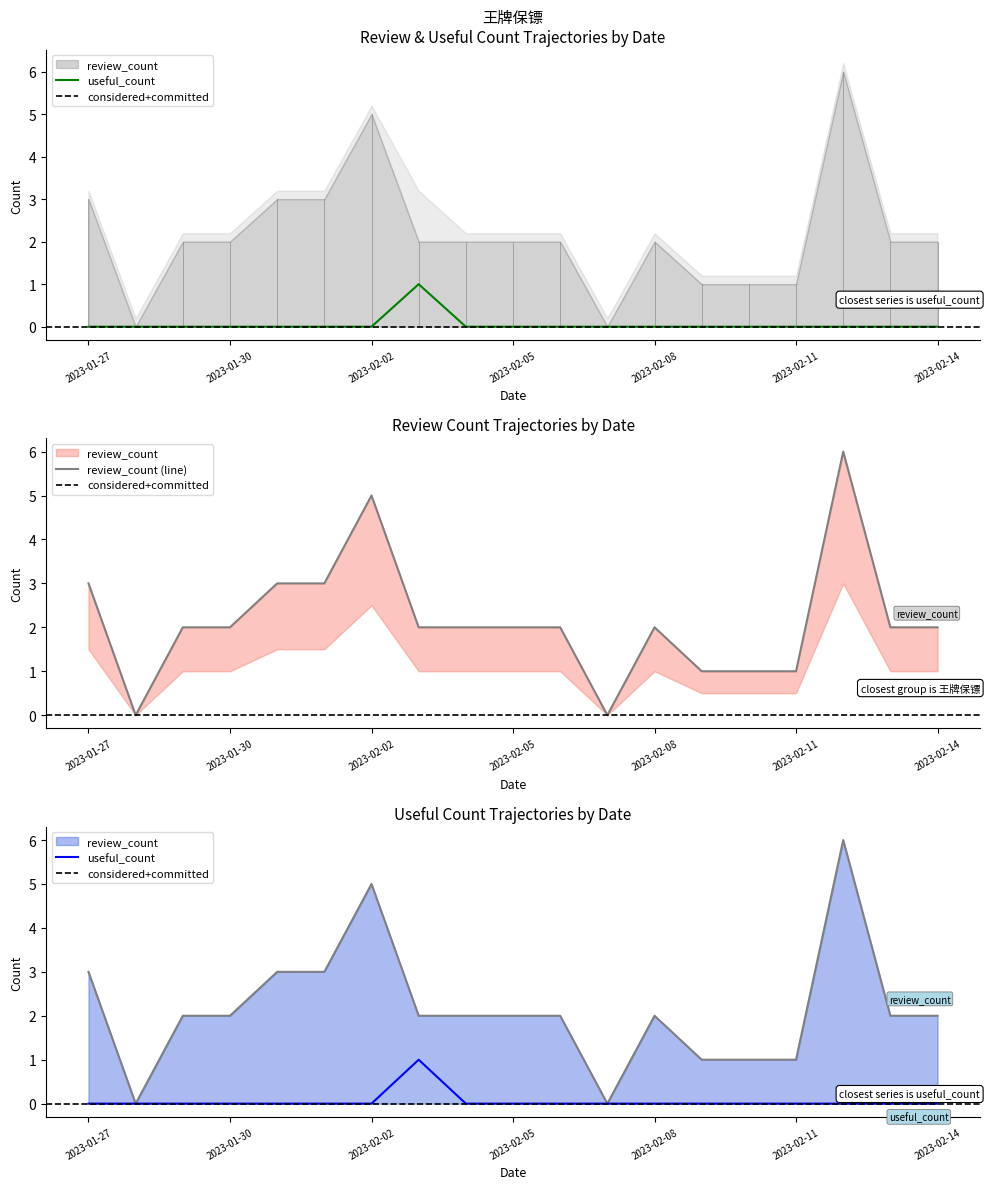

True or false: useful_count_sum and review_count intersect in this chart.

False